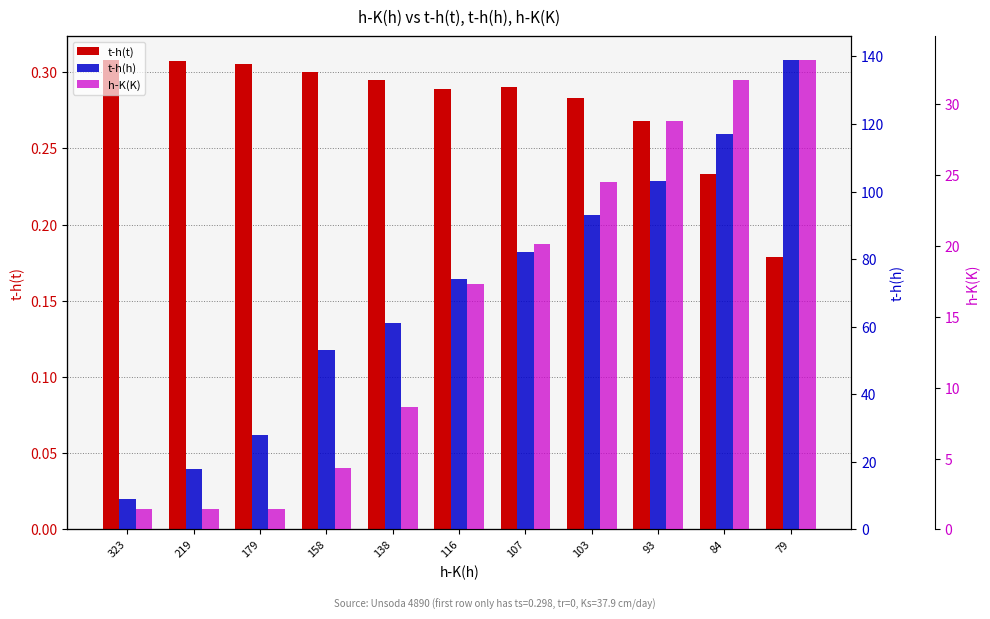

What value does the t-h(t) series have at 107?

0.3